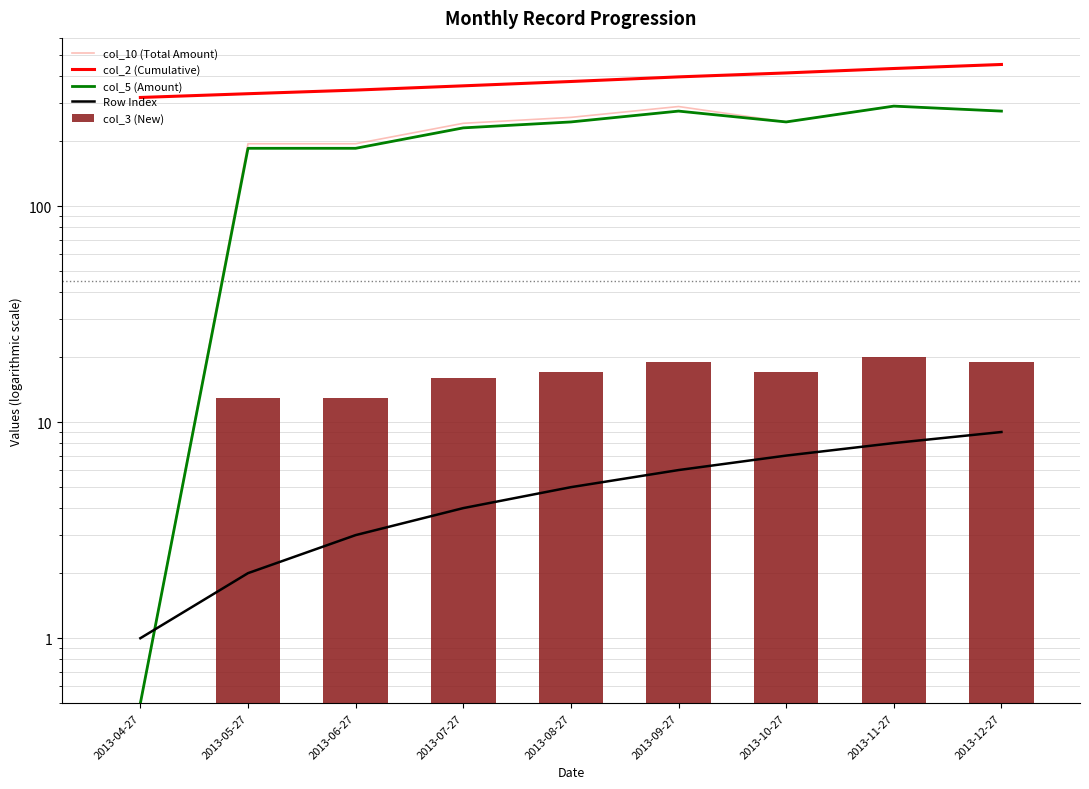

Is the value of col_10 (Total Amount) at 2013-08-27 greater than the value of col_3 (New) at 2013-10-27?

Yes